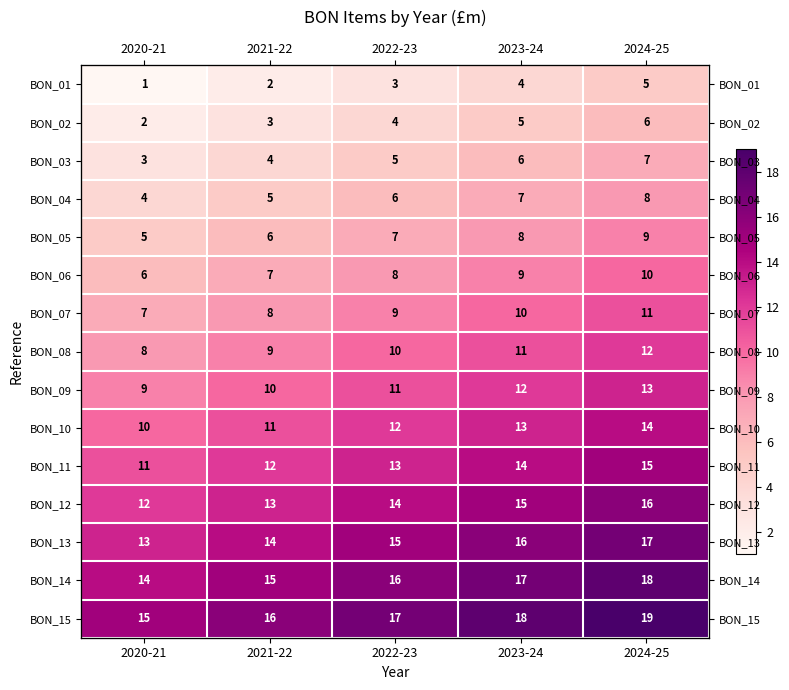

Between 2021-22 and 2022-23, which is larger?

2022-23